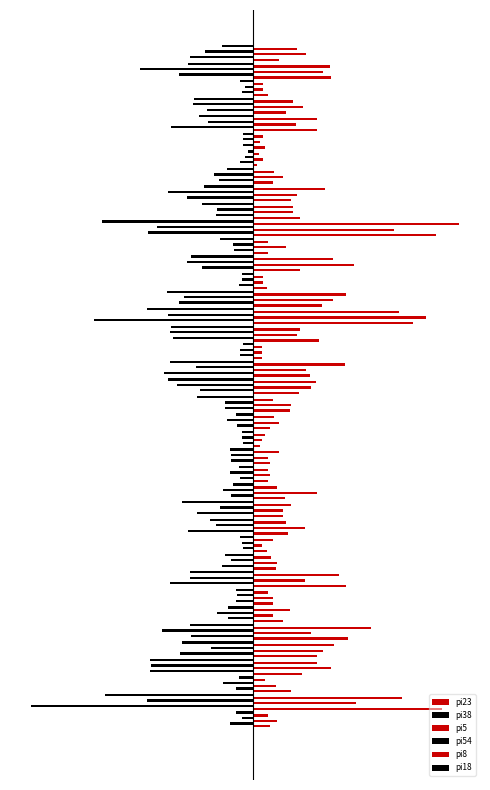

What is the difference between the second highest and second lowest values in the pi23 series?

116